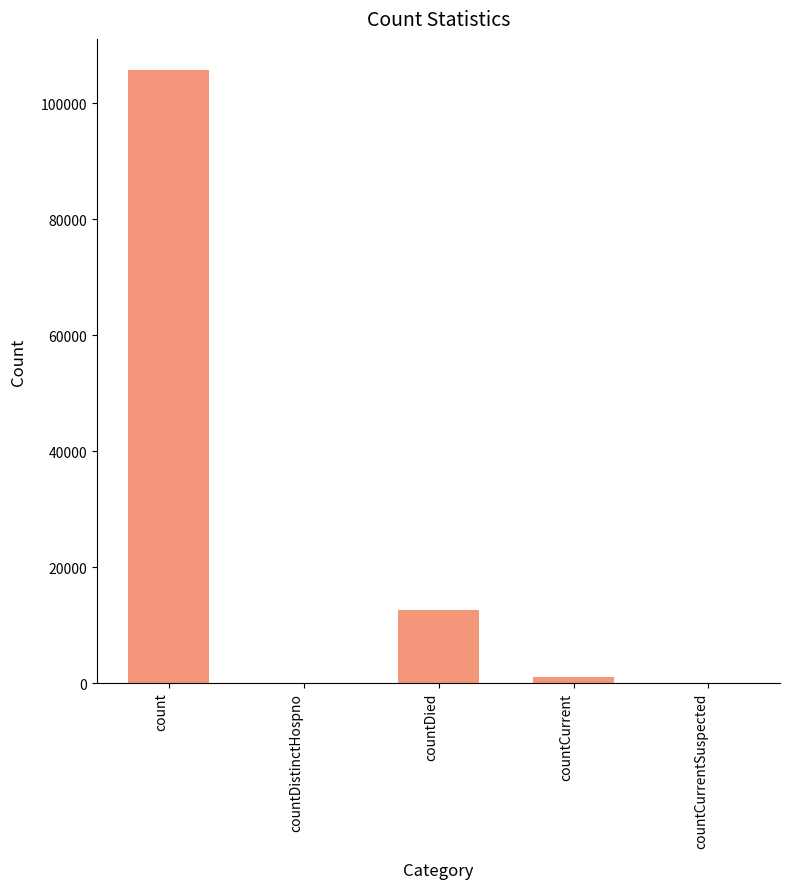

What is the greatest value displayed?

105839